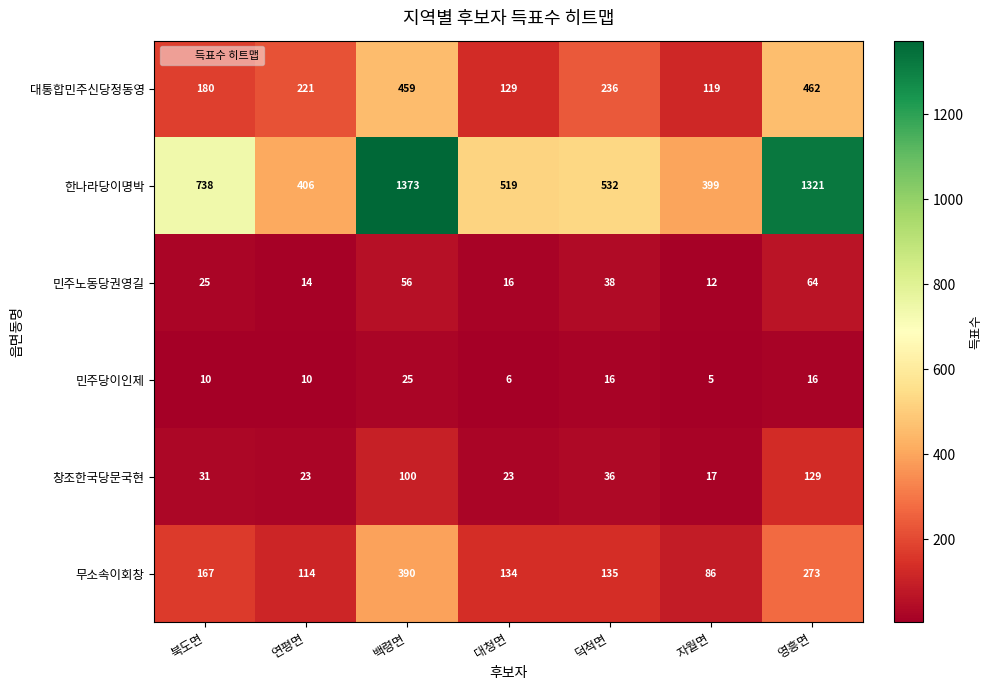

What is the total value across all series at 연평면?

788